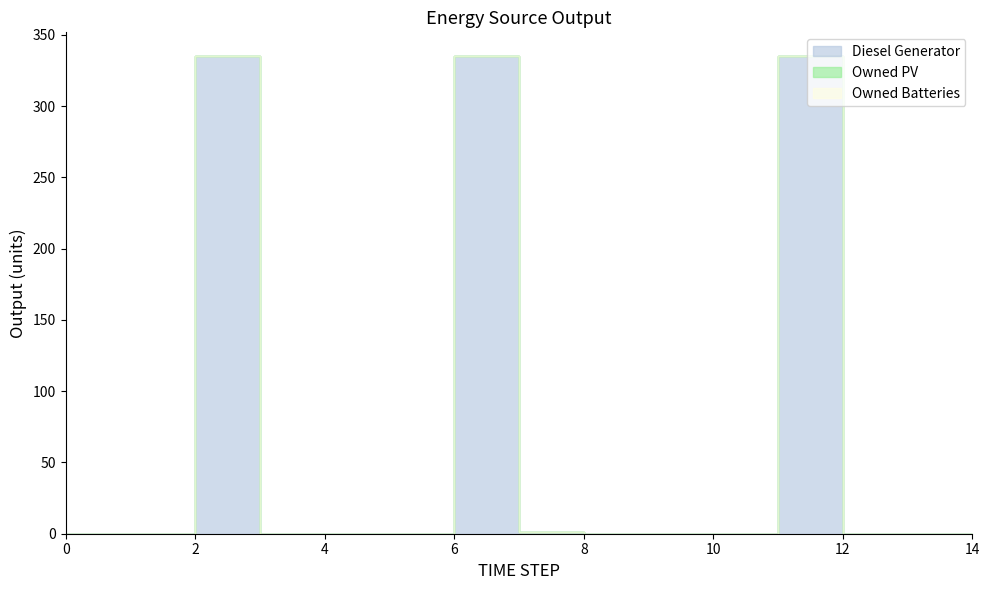

Reading right to left, transcribe all the data shown in this chart.

Diesel Generator: 14=0	13=0	12=0	11=335	10=0	9=0	8=0	7=1	6=335	5=0	4=0	3=0	2=335	1=0	0=0
Owned PV: 14=0	13=0	12=0	11=0	10=0	9=0	8=0	7=0	6=0	5=0	4=0	3=0	2=0	1=0	0=0
Owned Batteries: 14=0	13=0	12=0	11=0	10=0	9=0	8=0	7=0	6=0	5=0	4=0	3=0	2=0	1=0	0=0